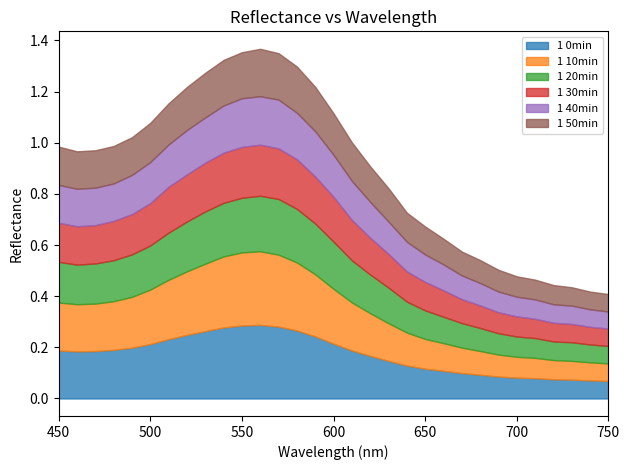

The value of 1 40min at 620 is 0.1. True or false?

True